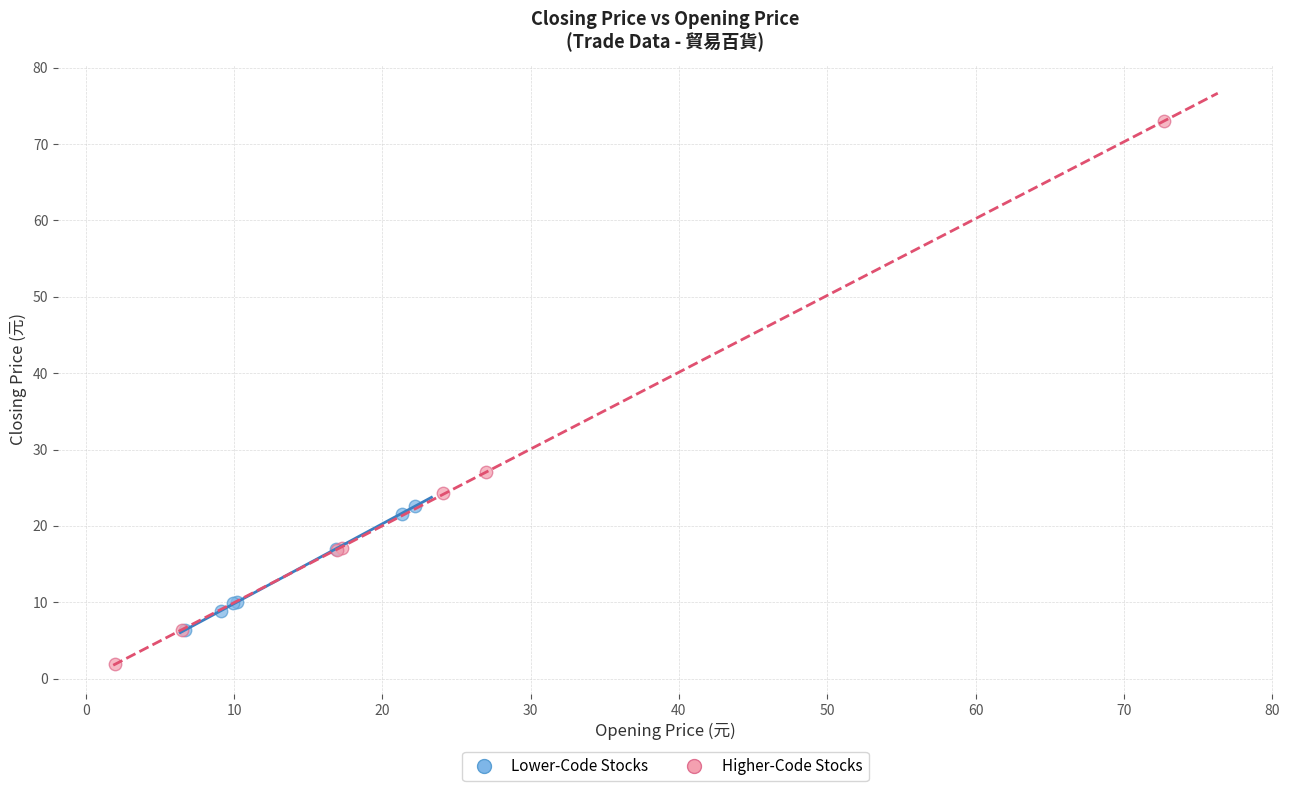

Which series reaches the maximum Y coordinate?

Higher-Code Stocks